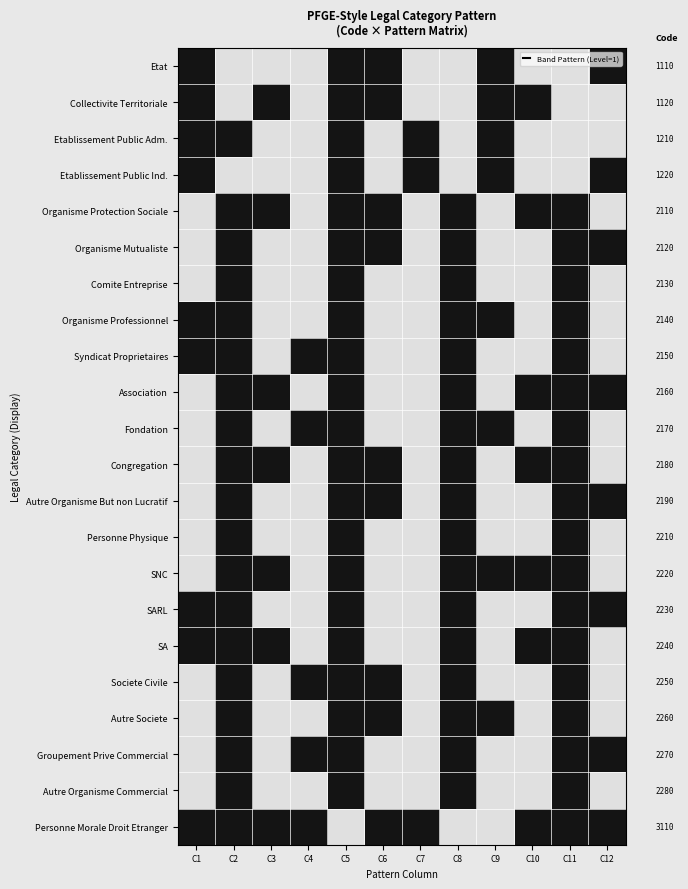

How many positive values does the Autre Organisme But non Lucratif series have?

6